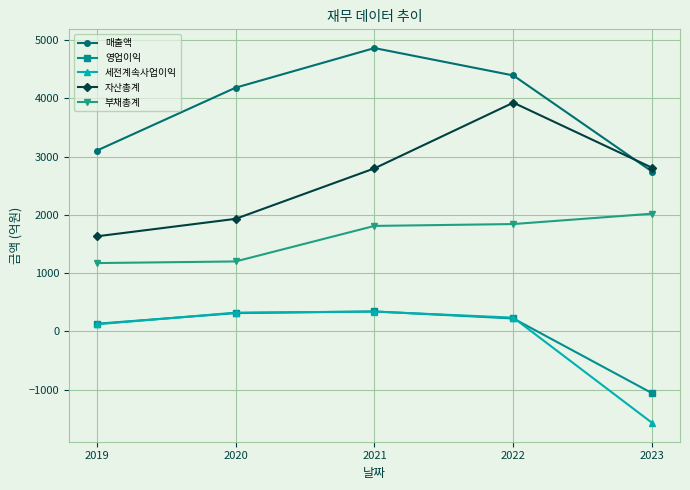

What is the difference between the maximum and minimum values in the 자산총계 series?

2295